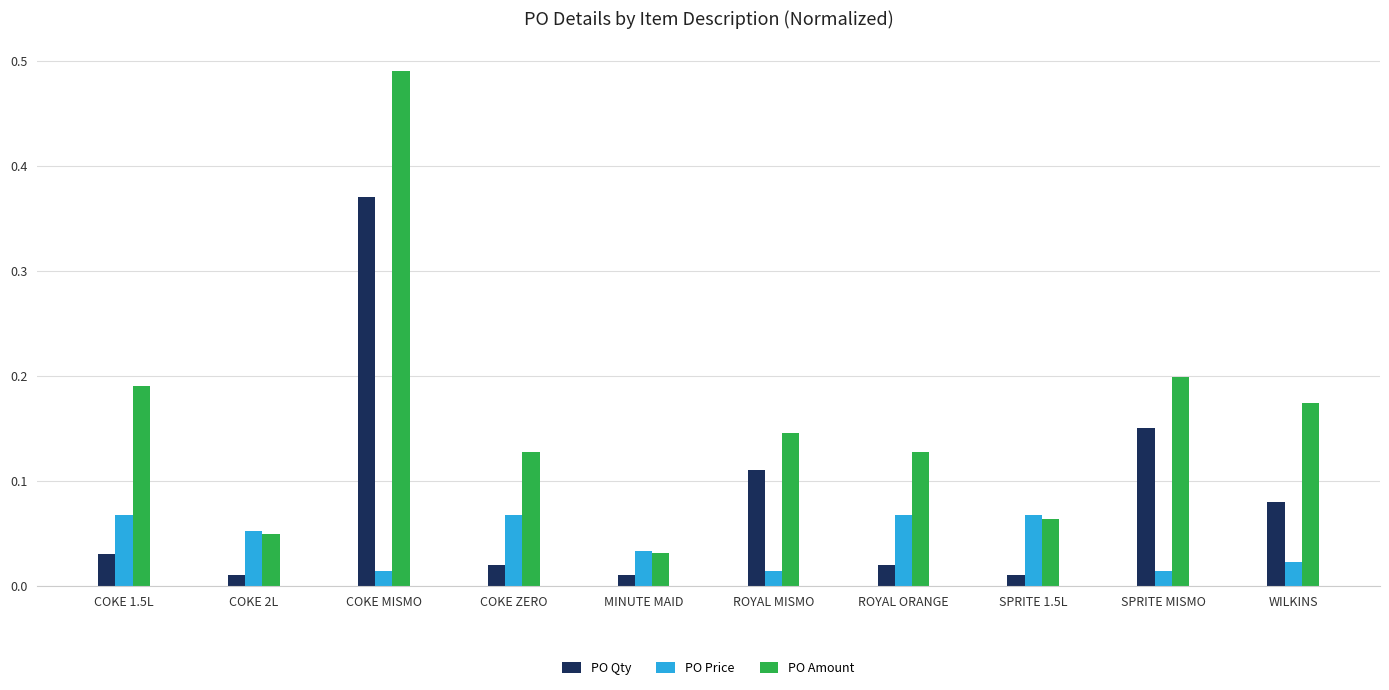

At how many categories does at least one series exceed 0?

10